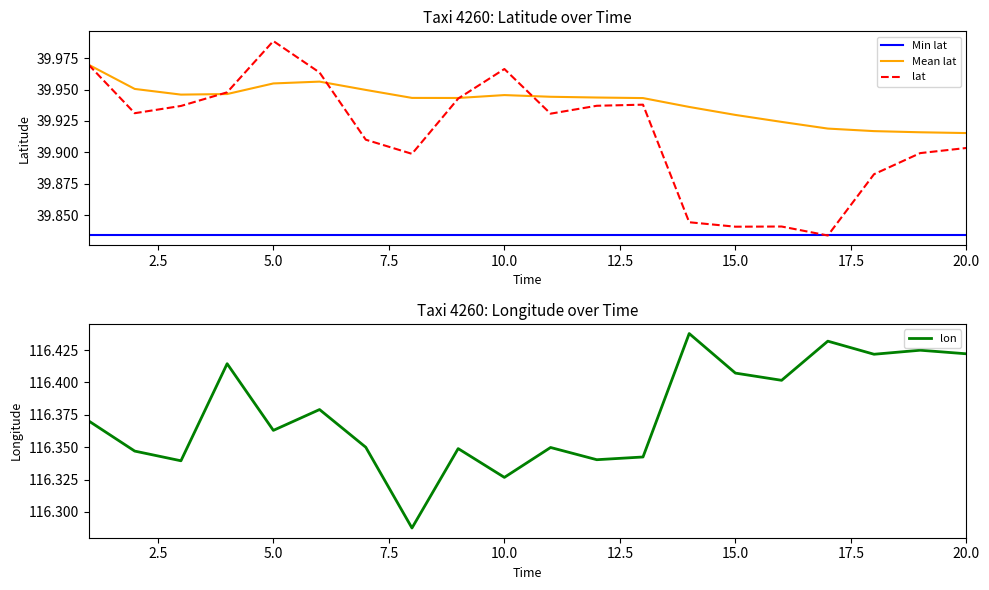

The Min lat series shows 71.1 at 15.0. True or false?

False